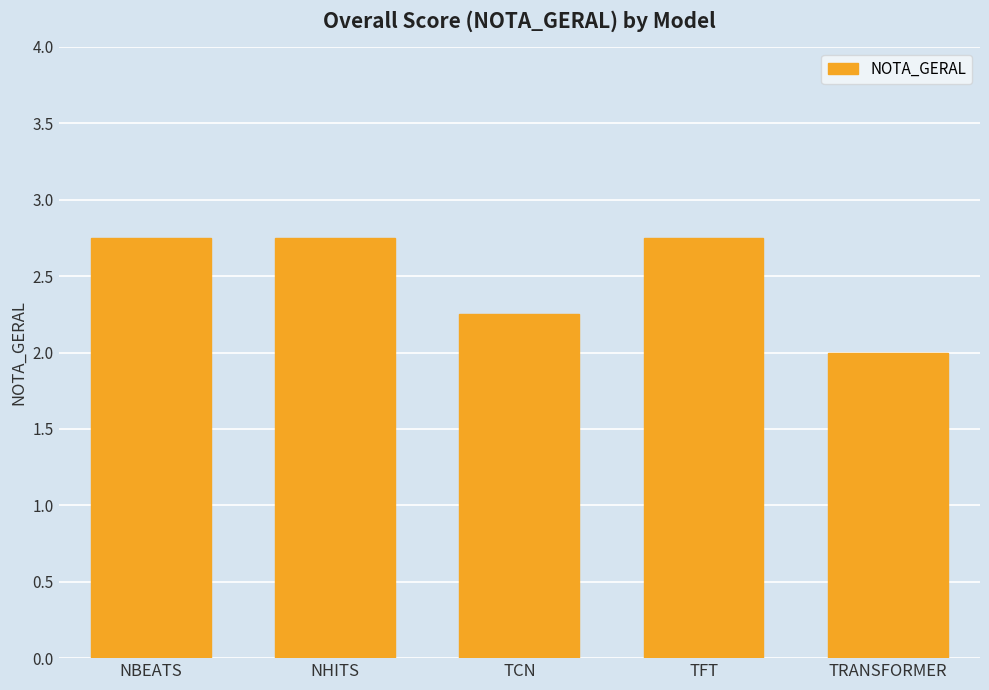

What is the average value?

2.5